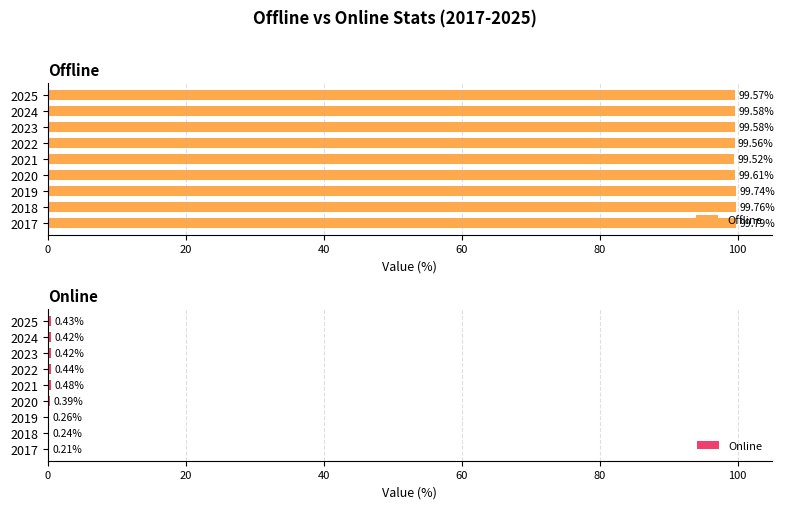

Which series has the widest spread of values?

Offline